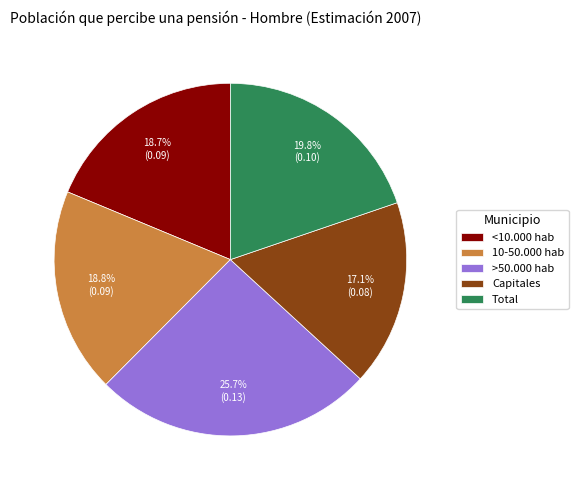

True or false: Total accounts for 31% of the total.

False